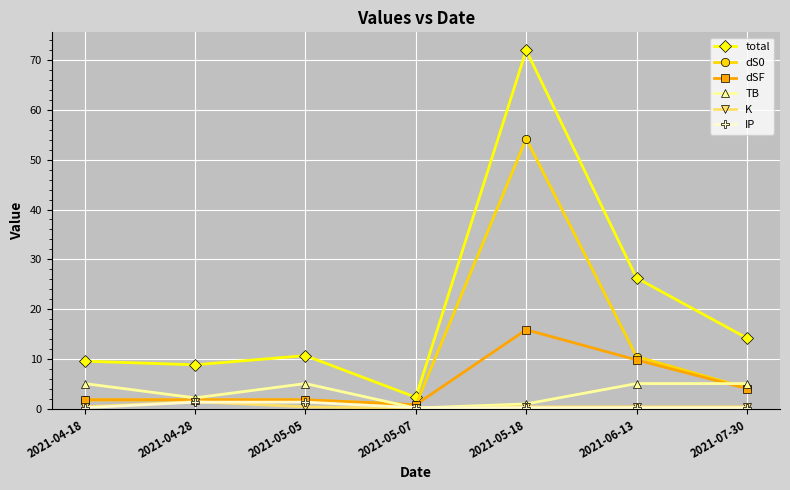

Which series has the widest spread of values?

total